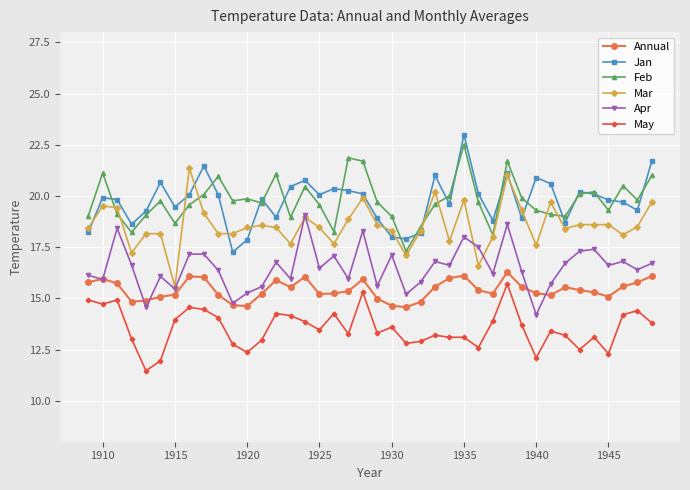

True or false: Feb and May intersect in this chart.

False